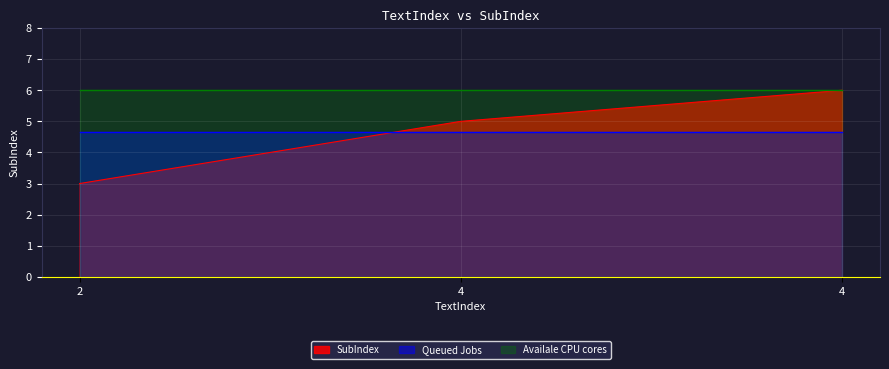

List the labels in order of value, smallest first.

2, 4, 4